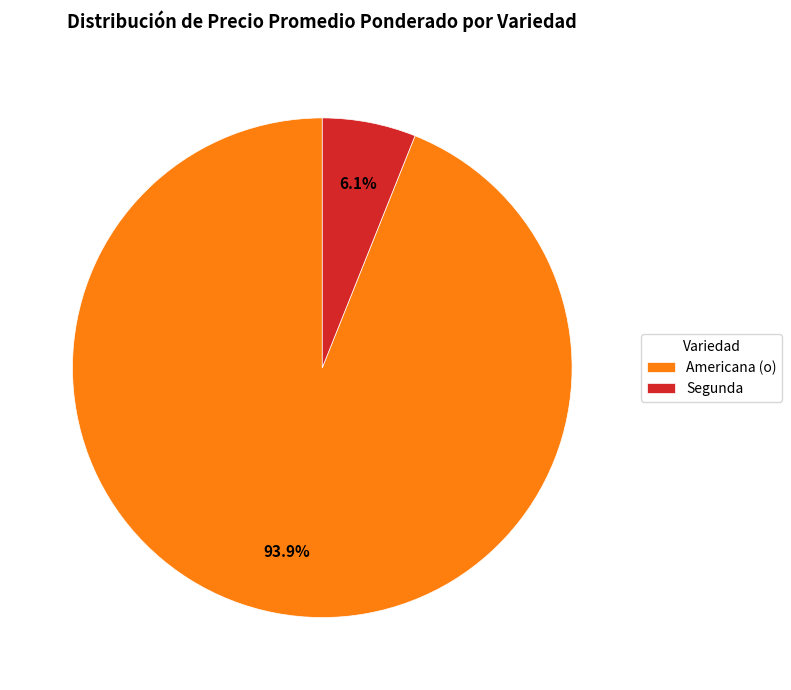

Is there a majority slice in this chart?

Yes